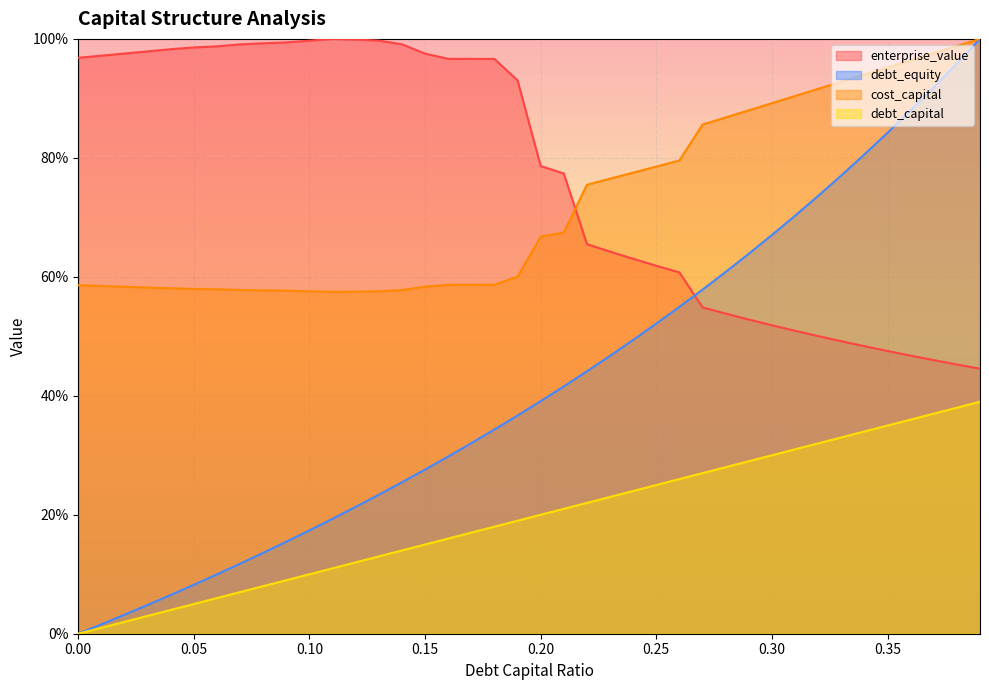

What is the label of the 4th point from the right?

0.36